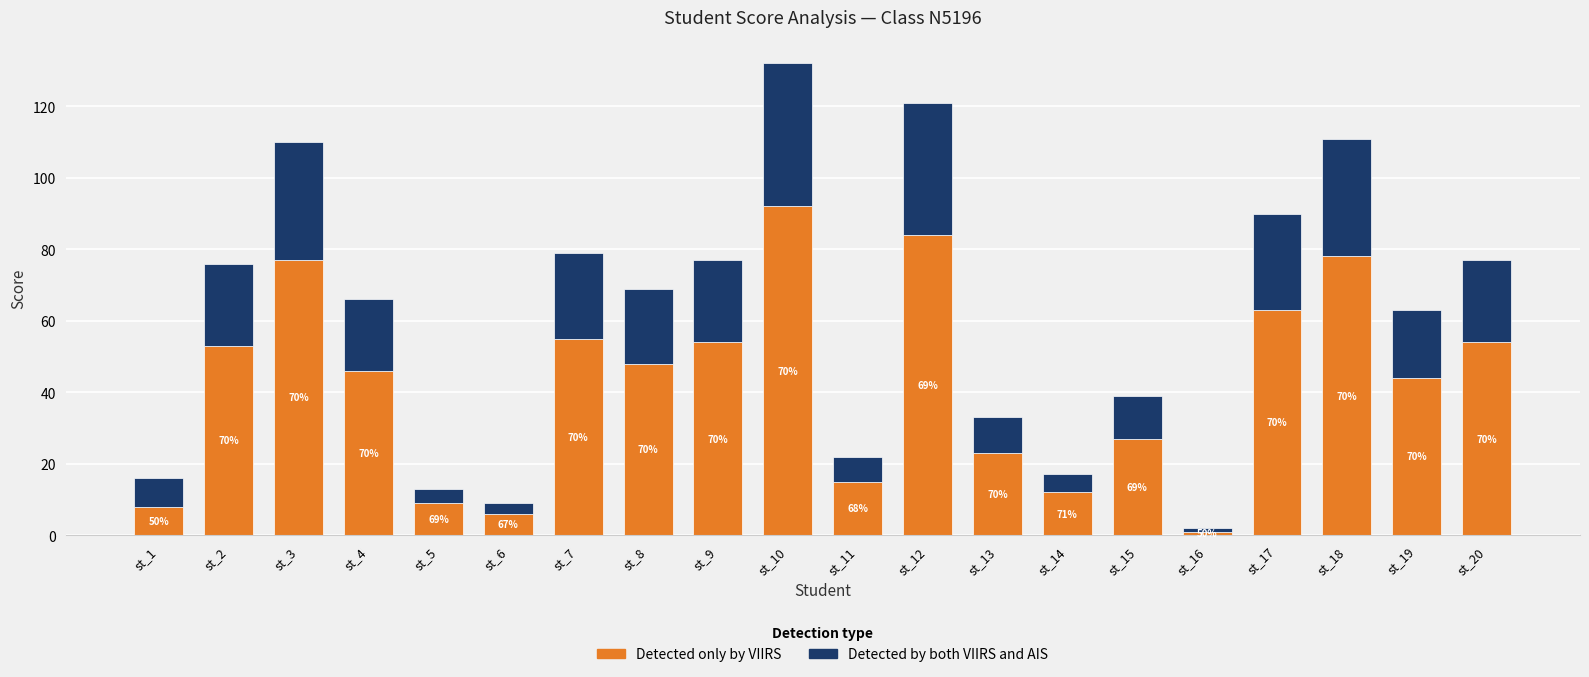

What are all the series names shown in the legend?

Detected only by VIIRS, Detected by both VIIRS and AIS